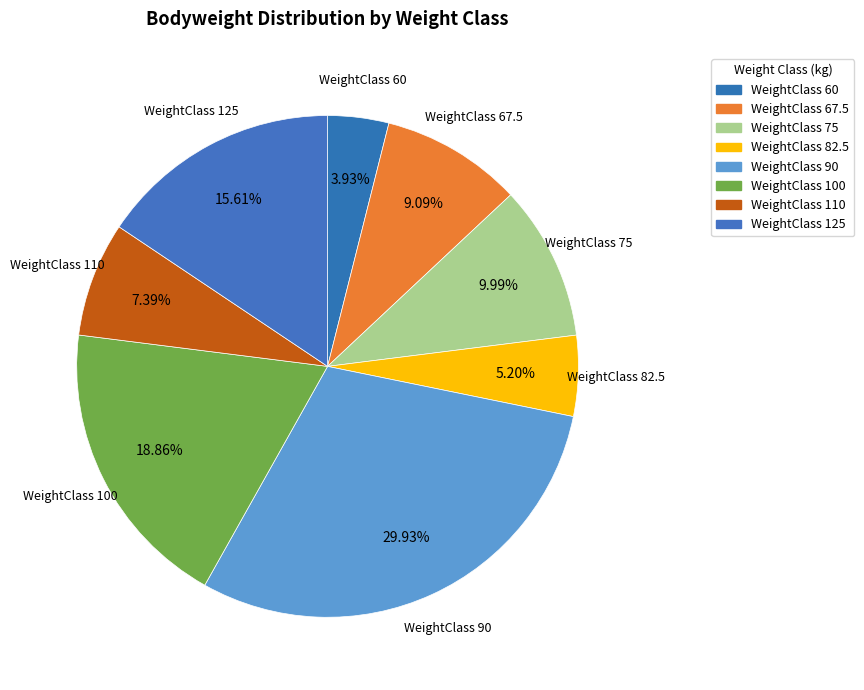

How many slices are in this pie chart?

8